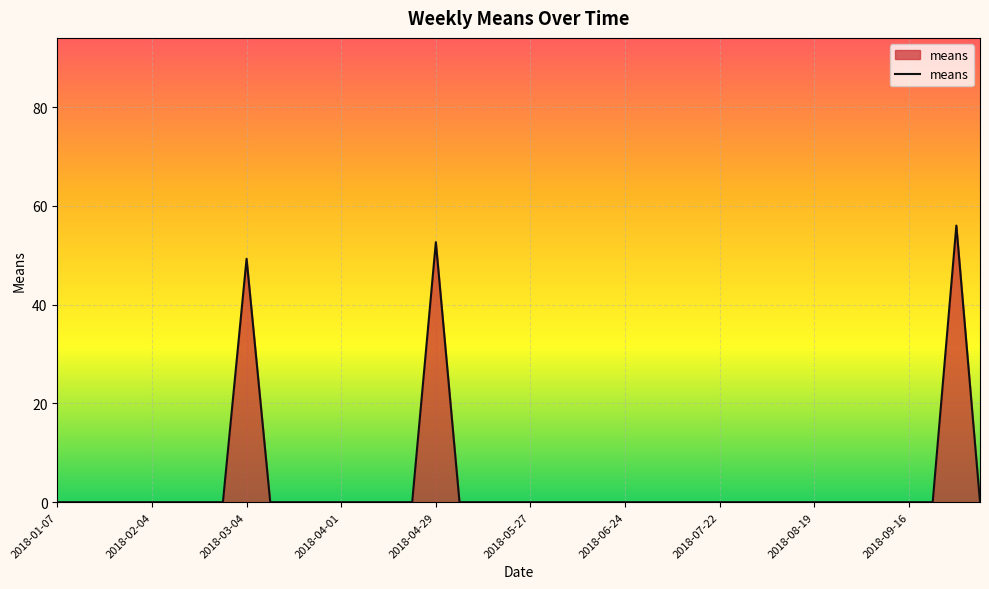

What is the average value?

3.9